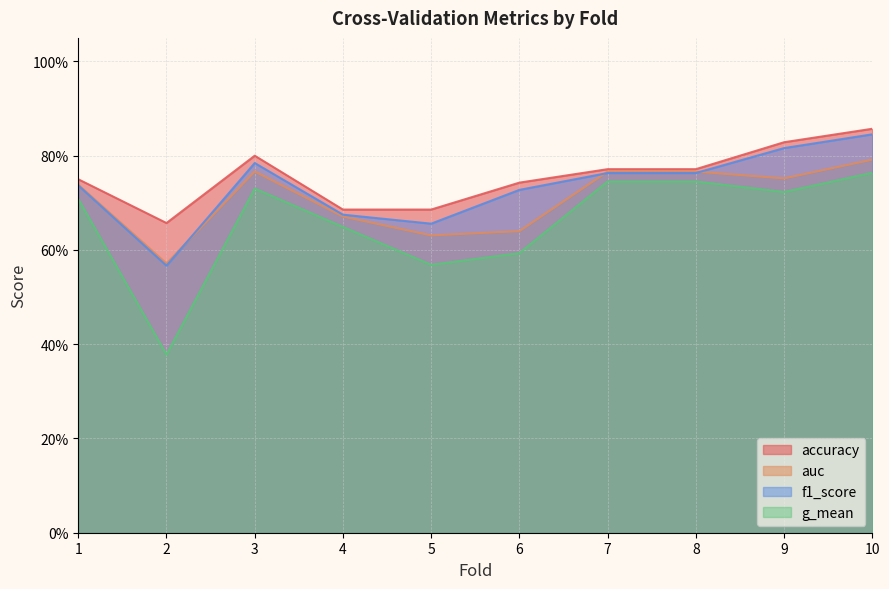

Is it true that g_mean equals 0.6 at 5?

True